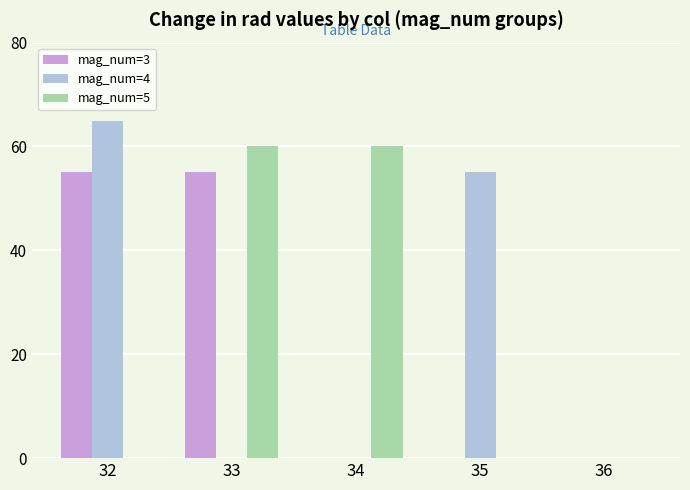

At which category is the sum across all series the highest?

32